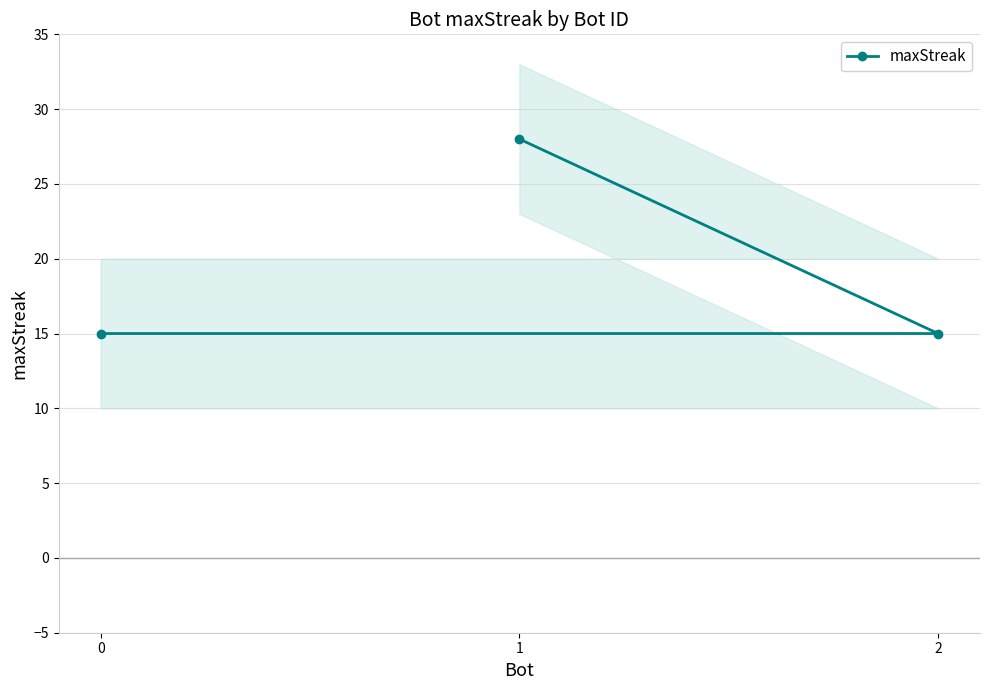

What is the difference between the maximum and minimum values?

13